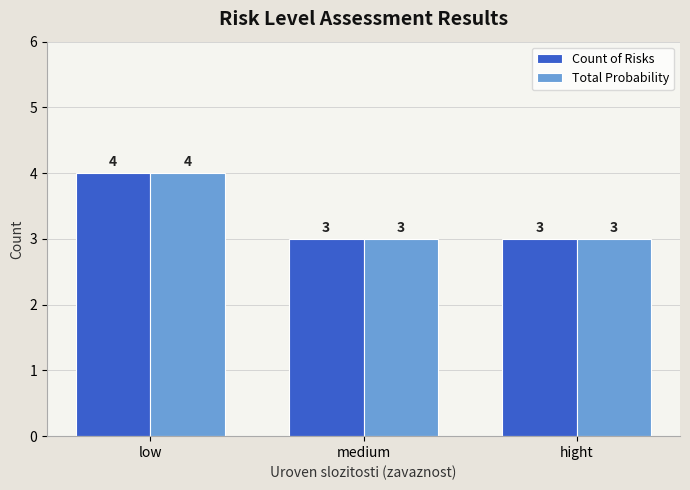

What is the total value across all series at medium?

6